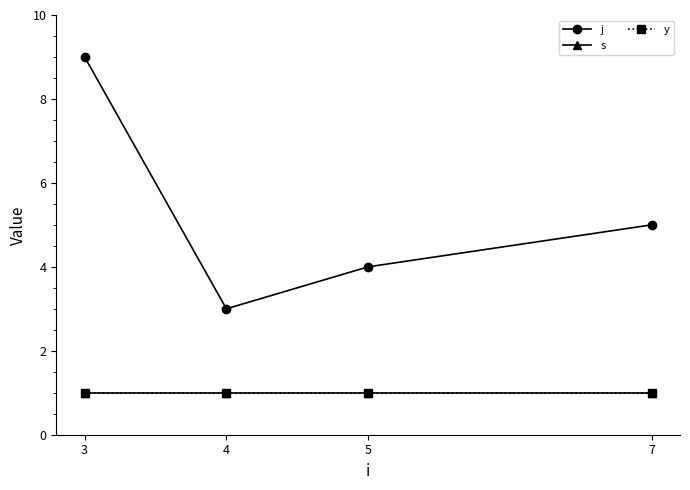

Is this an area chart (filled region under the line)?

No